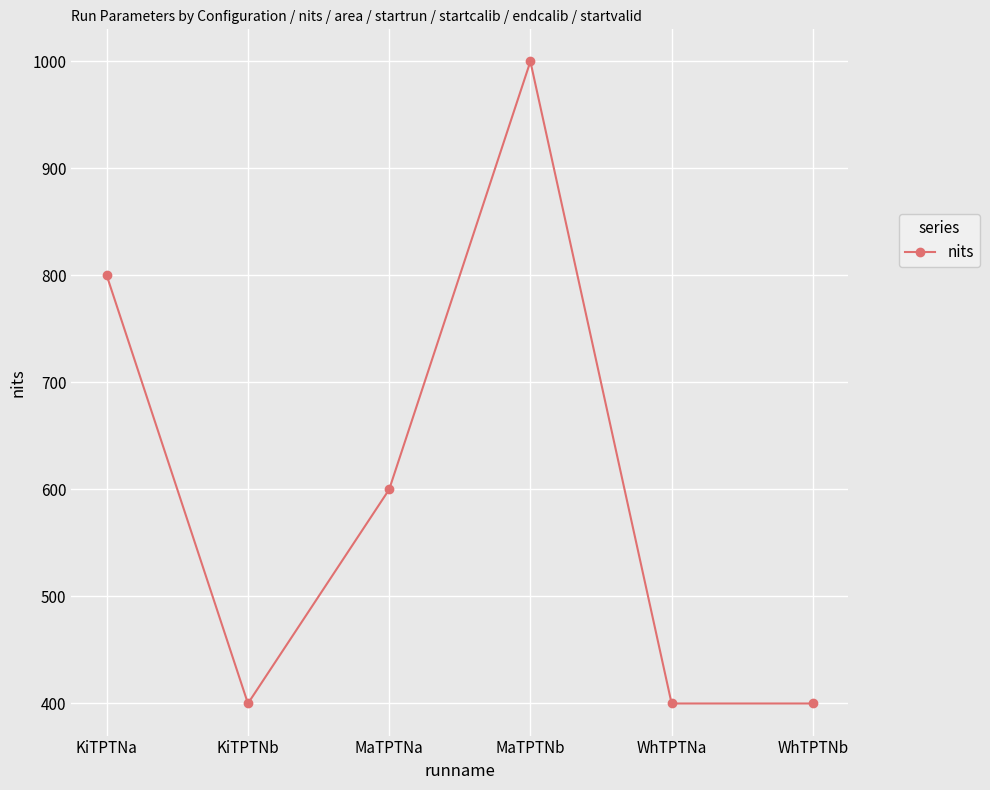

What is the difference between the second highest and minimum values?

400